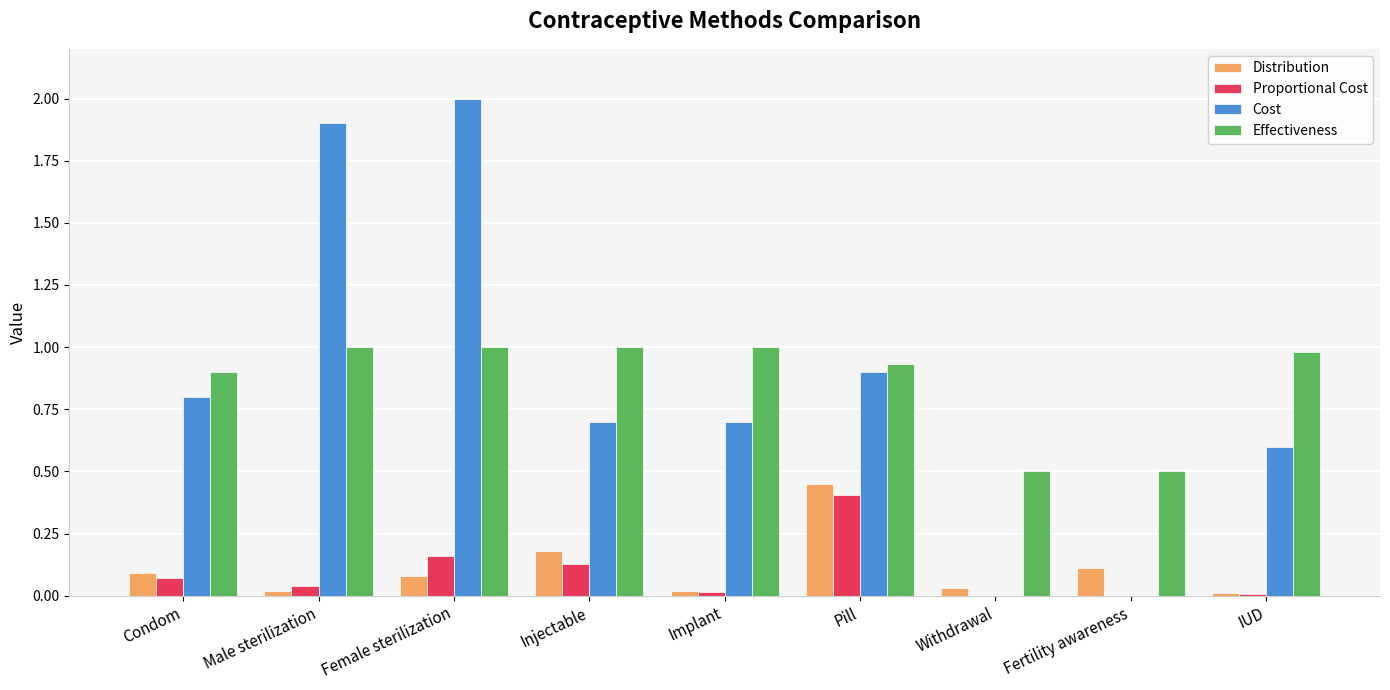

How many groups of bars are there?

9